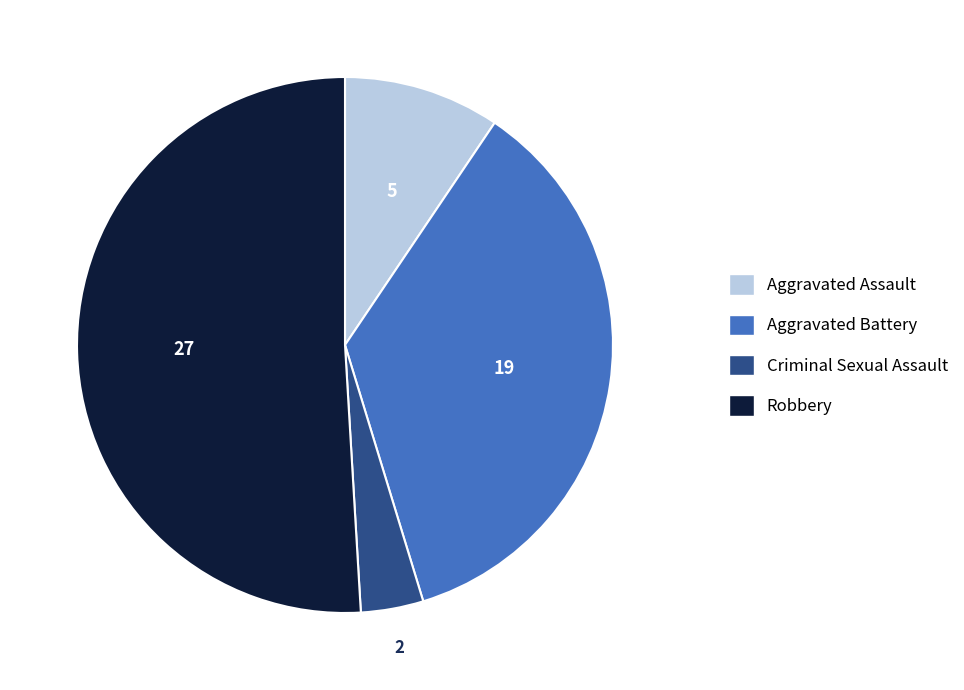

Which has a higher value, Robbery or Criminal Sexual Assault?

Robbery